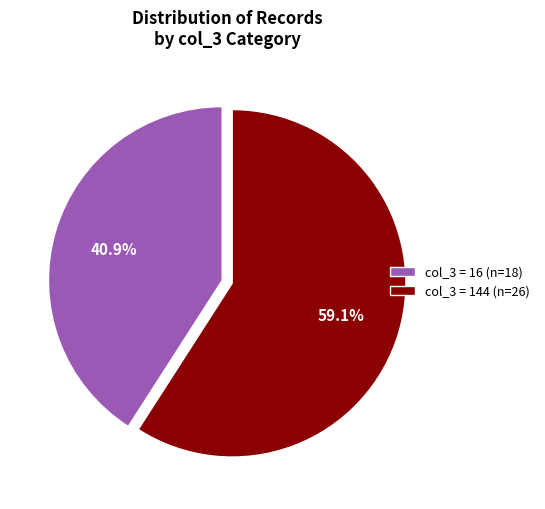

Rank the categories by value from lowest to highest.

col_3 = 16 (n=18), col_3 = 144 (n=26)